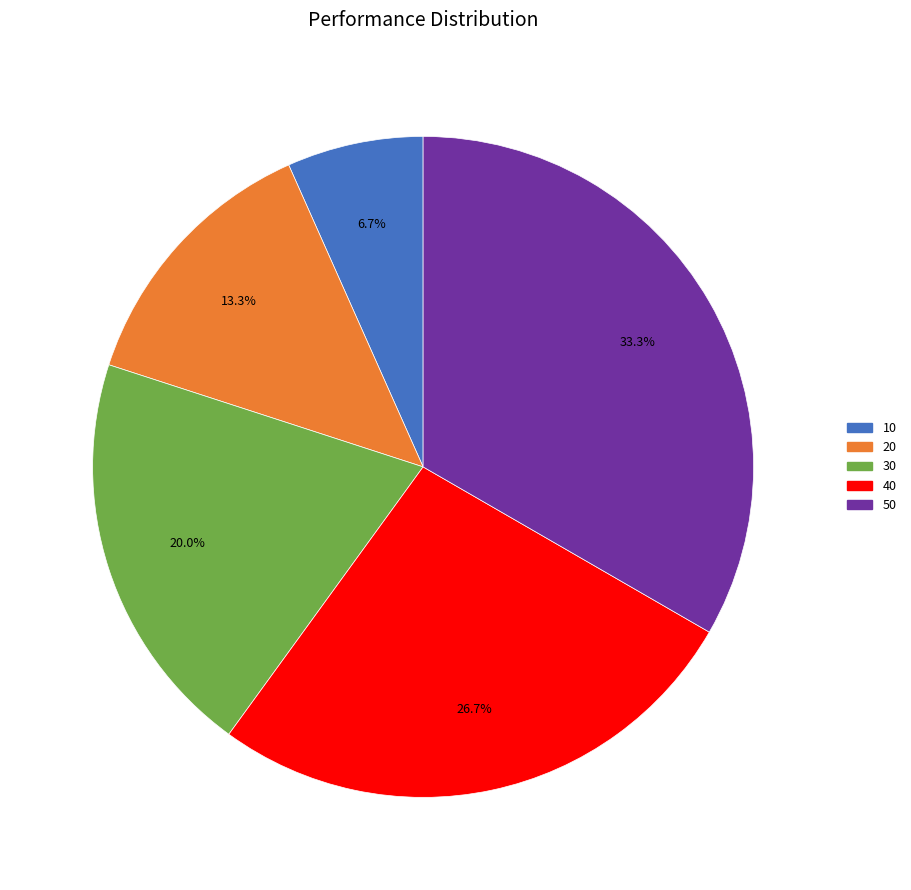

Which category has the smallest portion of the pie?

10